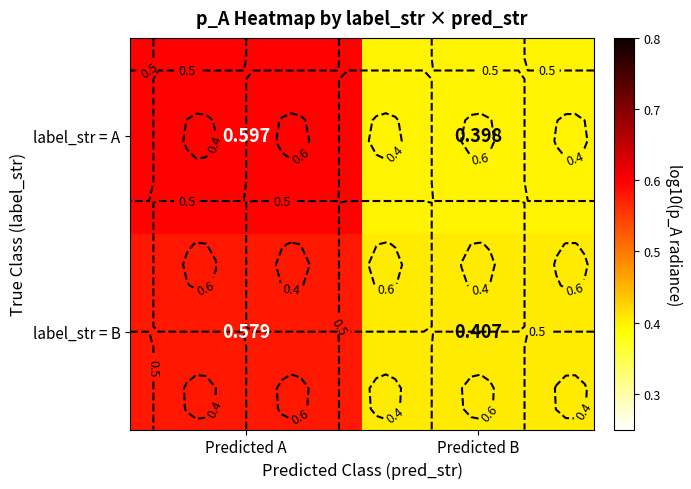

Which has a higher value, Predicted B or Predicted A?

Predicted A